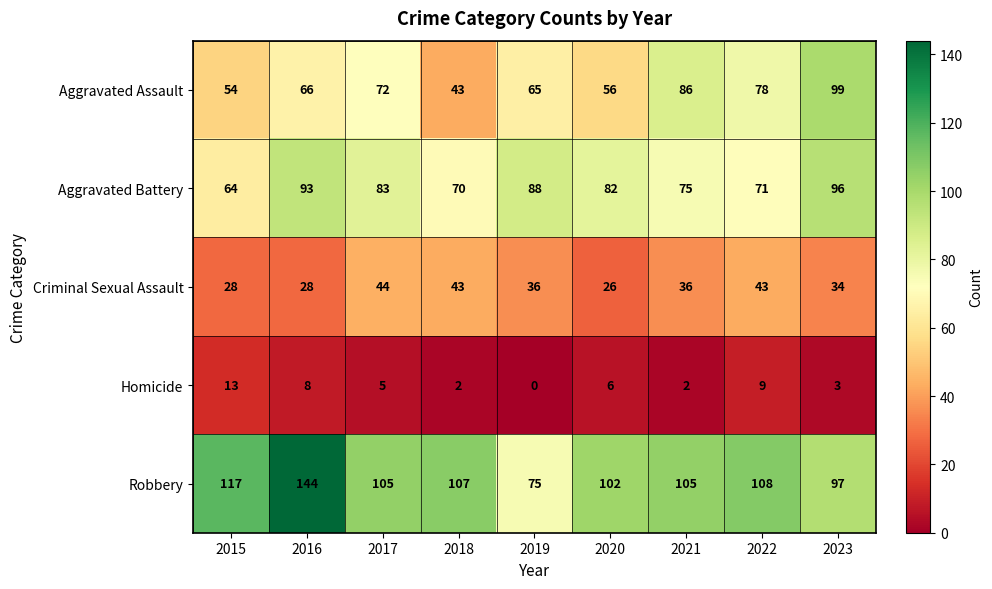

What is the difference between the highest and lowest values at 2019?

88